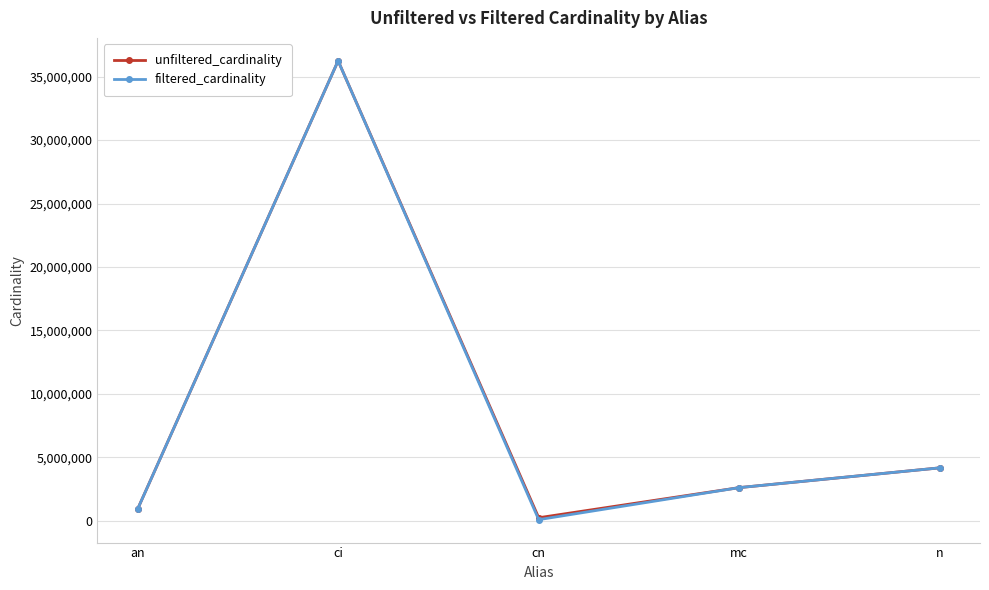

In filtered_cardinality, how many points are lower than both neighbors (excluding endpoints)?

1